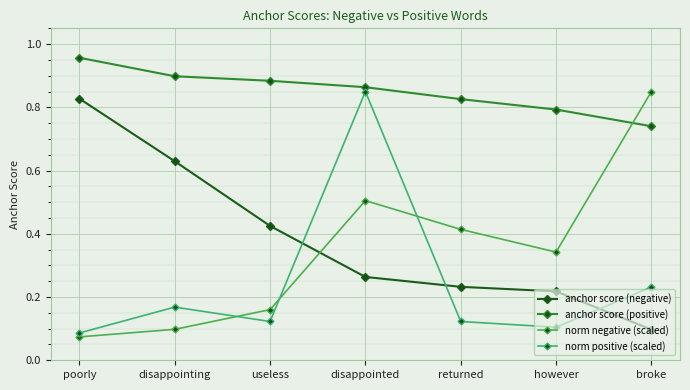

Count the number of categories in the chart.

7